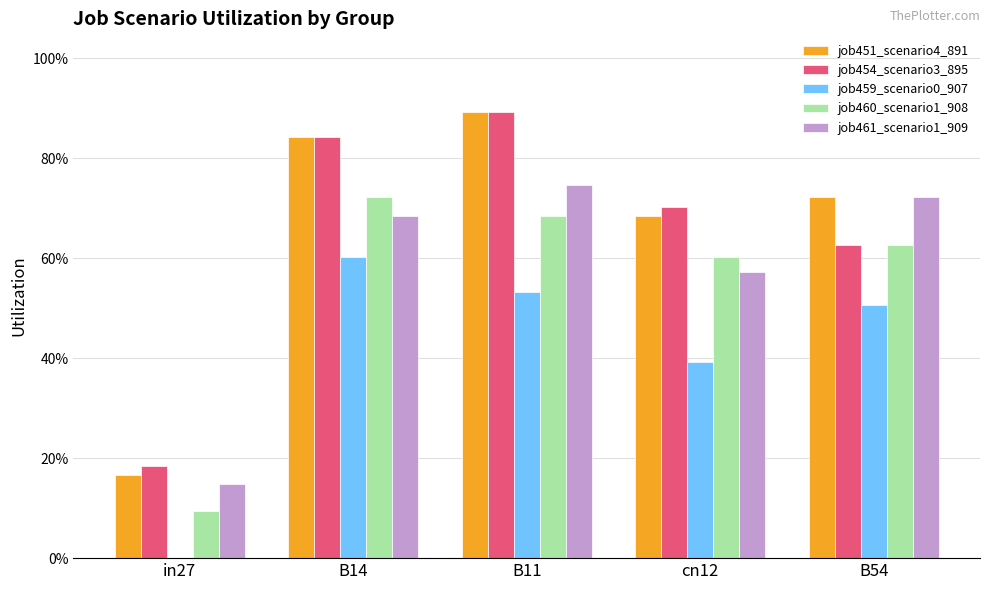

What is the average value of the job460_scenario1_908 series?

0.5